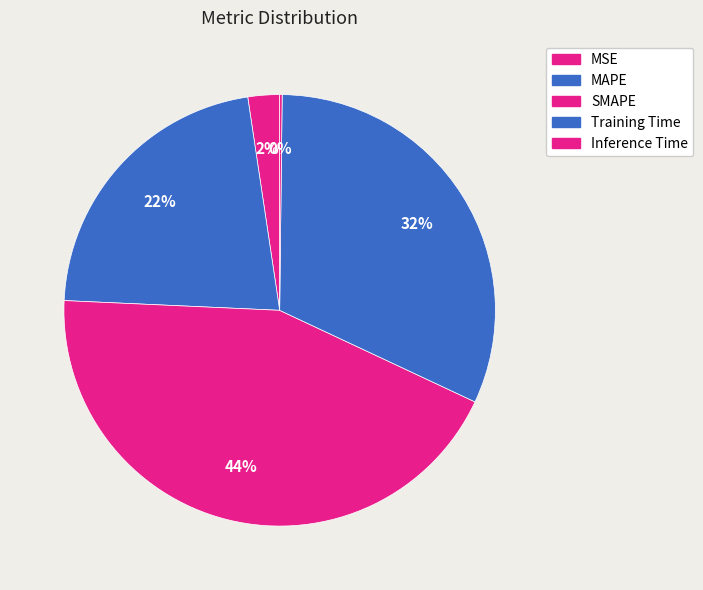

Which category has the smallest portion of the pie?

Inference Time